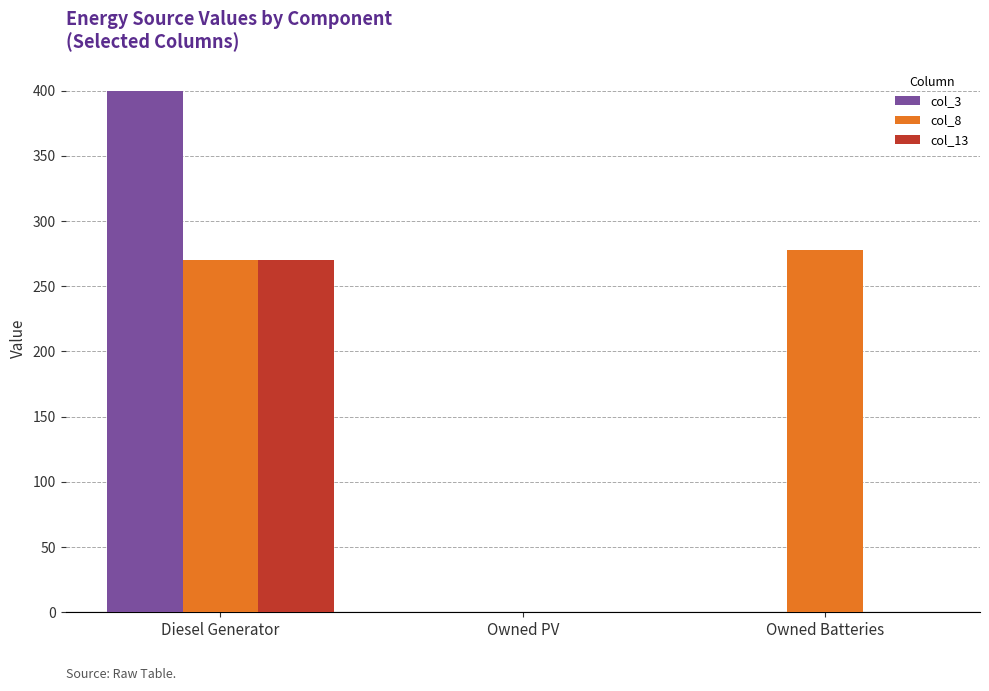

Is it true that col_13 equals 0 at Owned PV?

True